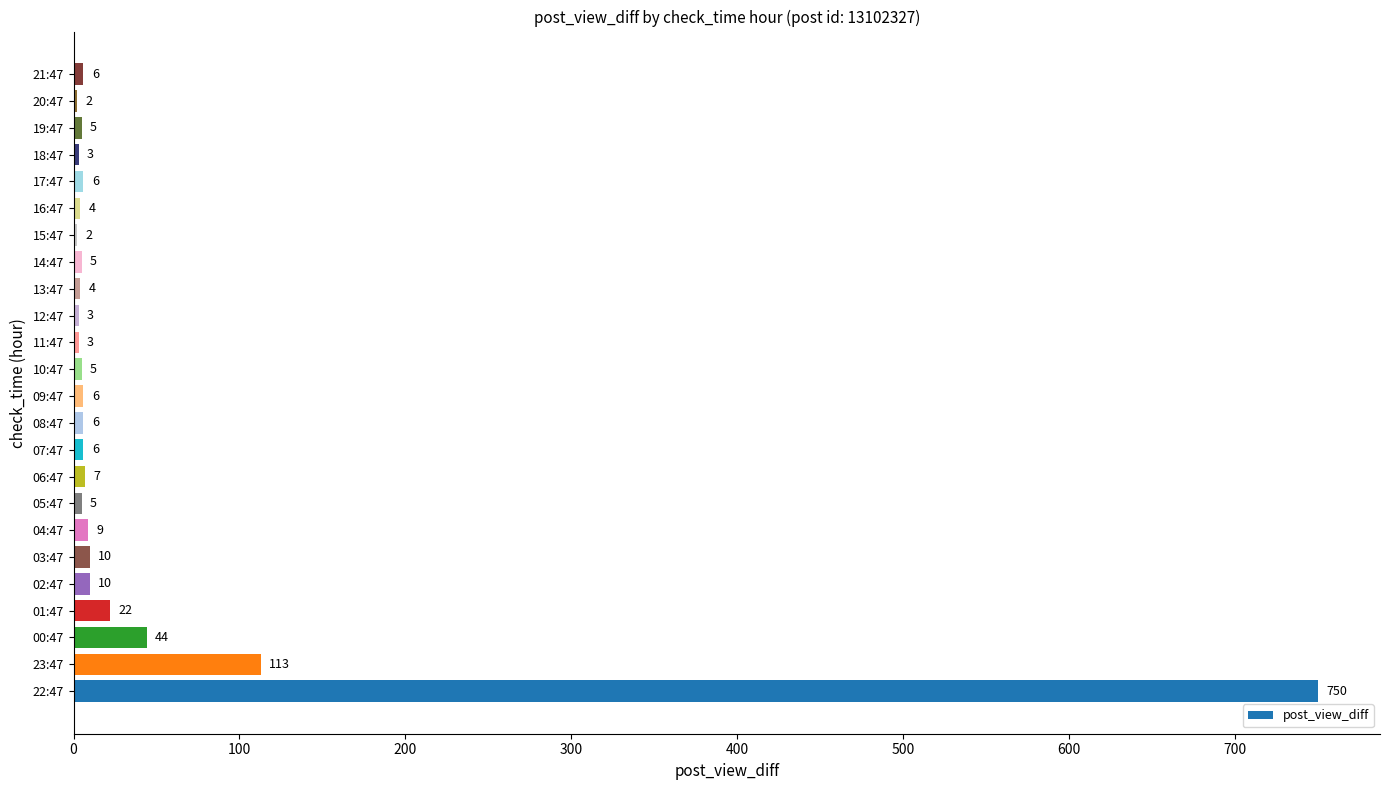

Which has a higher value, 12:47 or 01:47?

01:47